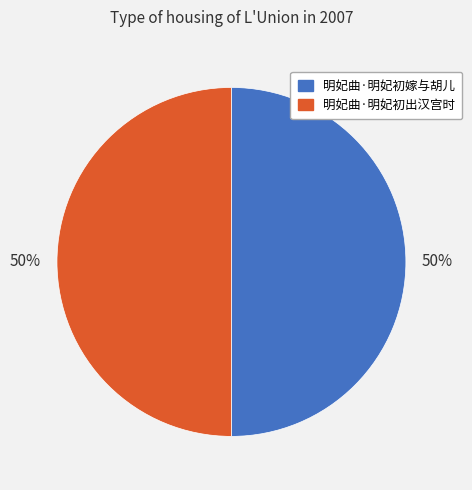

Is it true that 明妃曲·明妃初嫁与胡儿 is 50% of the pie?

True